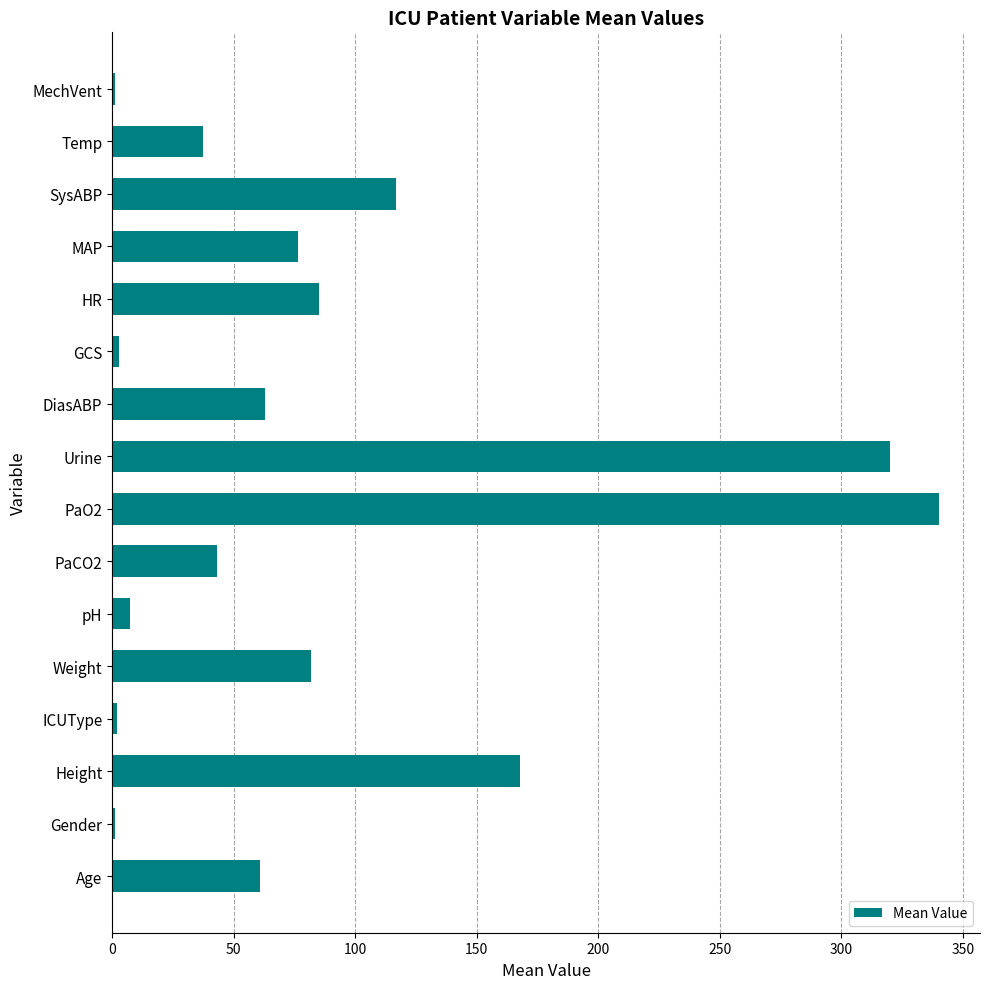

The value at PaO2 is 340.0. True or false?

True